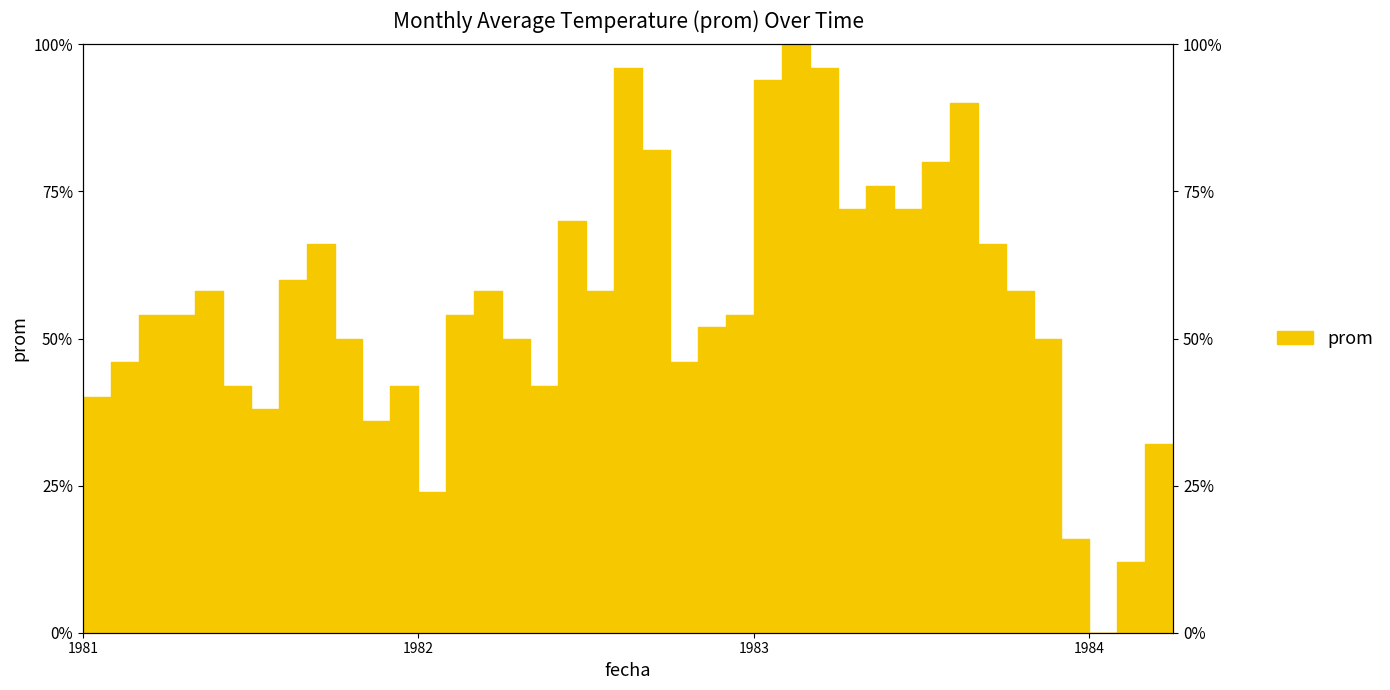

Is this an area chart (filled region under the line)?

No